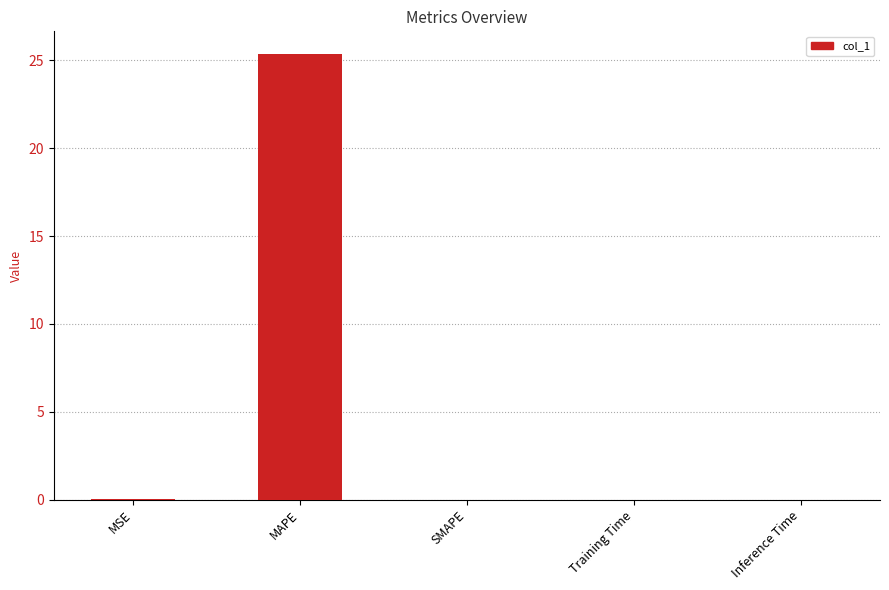

What is the greatest value displayed?

25.4